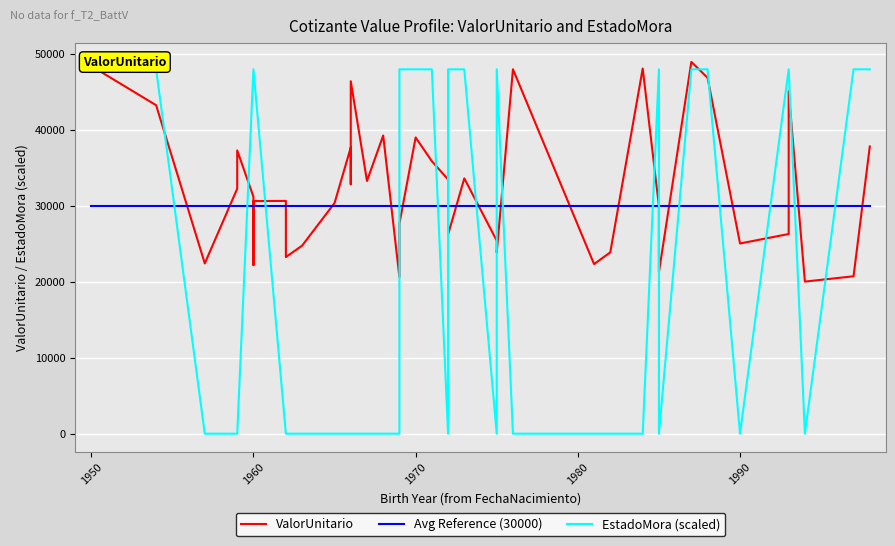

Which series has the largest total across all categories?

ValorUnitario